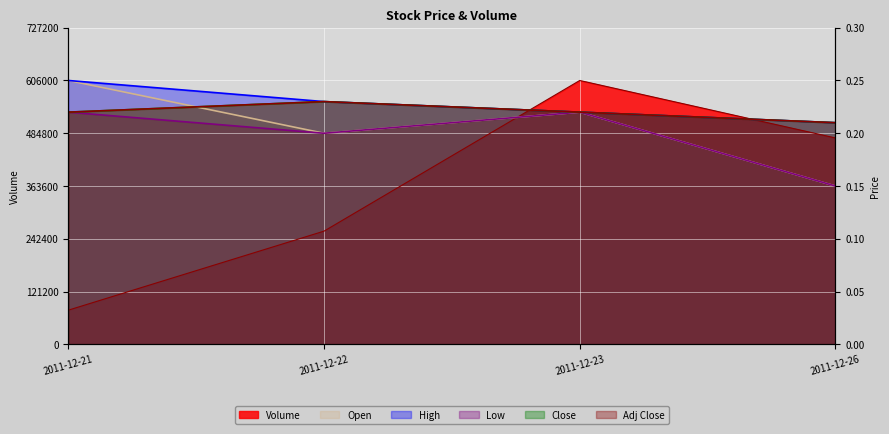

Is the value of High at 2011-12-26 greater than the value of Close at 2011-12-23?

No